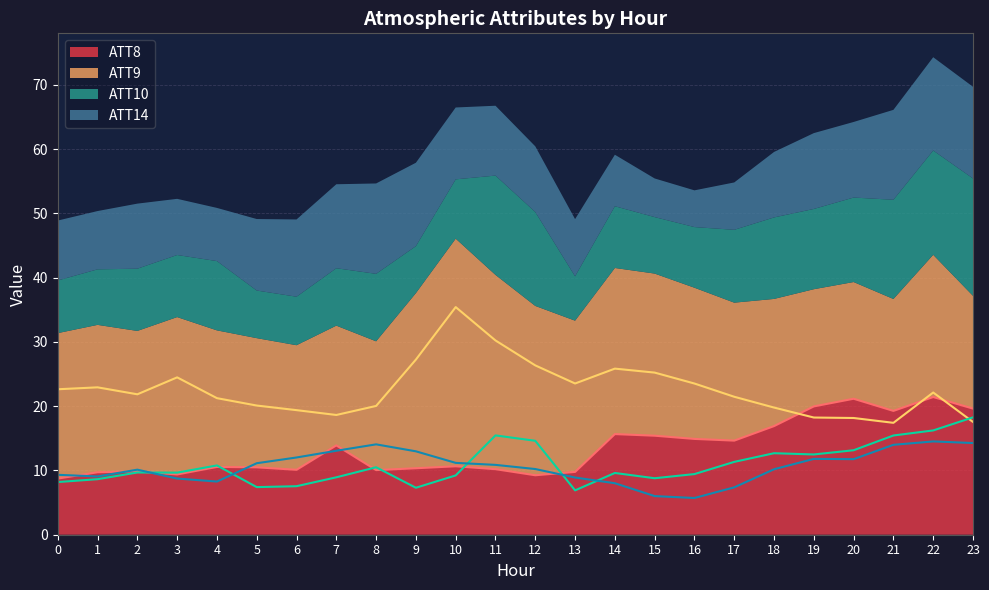

Read the ATT9 value at 18.

19.8